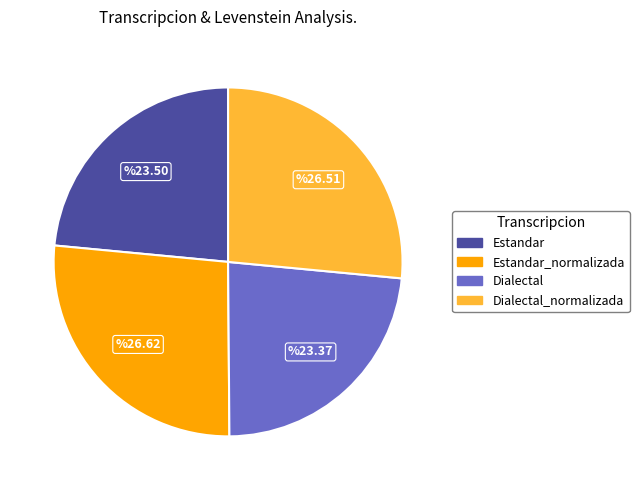

Is there any slice that represents more than half of the pie?

No